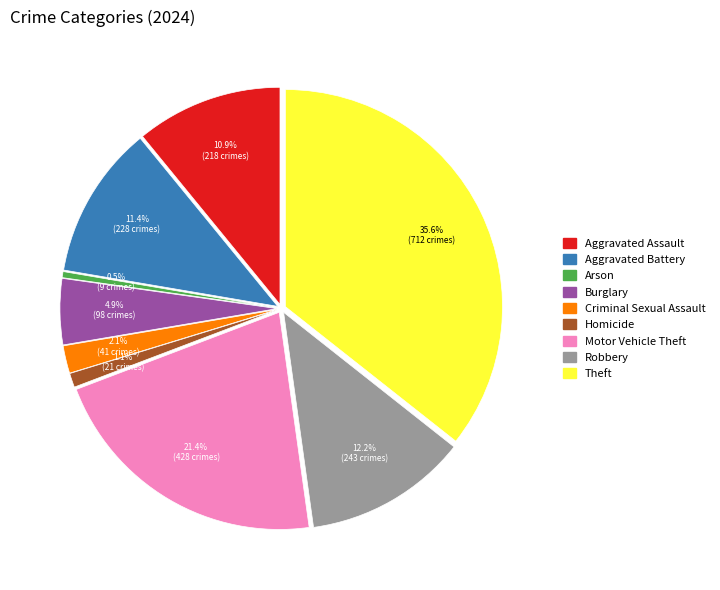

Is Aggravated Battery the majority of the pie?

No